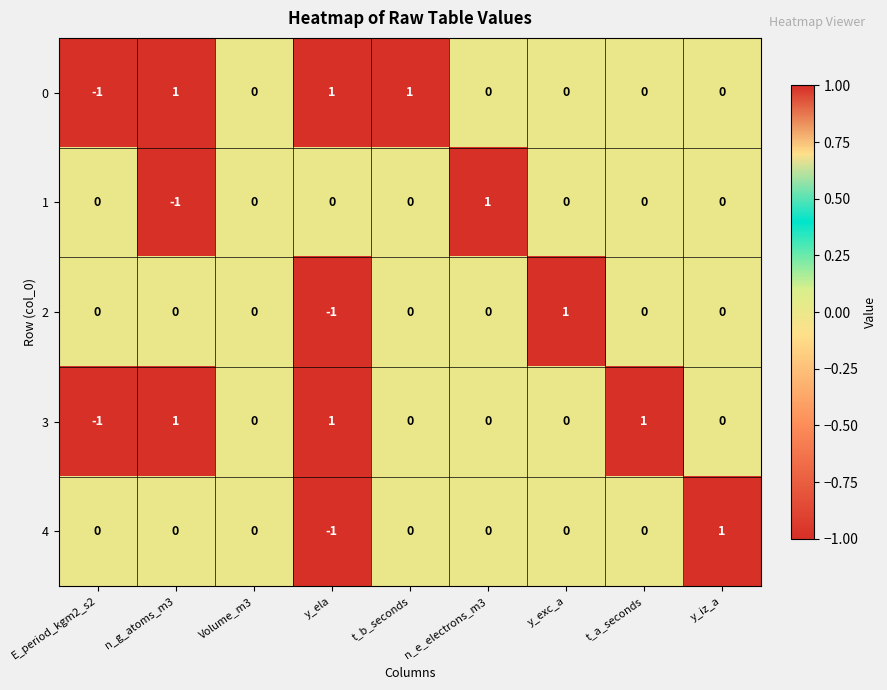

How many 4 values are between 0 and 1?

8